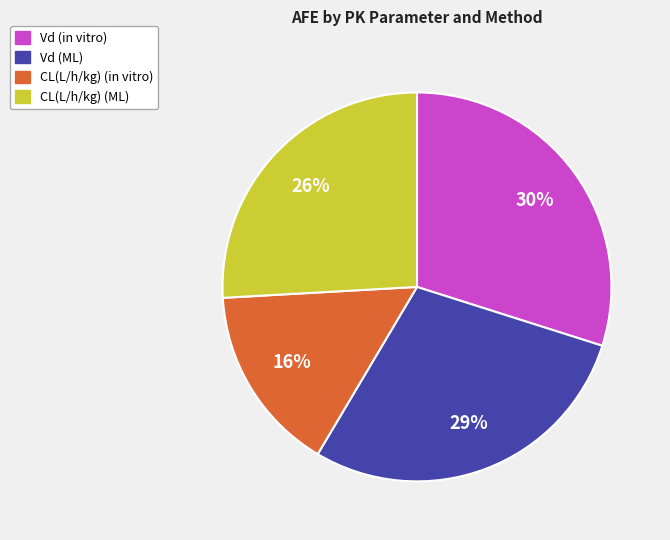

How many segments does this pie chart have?

4